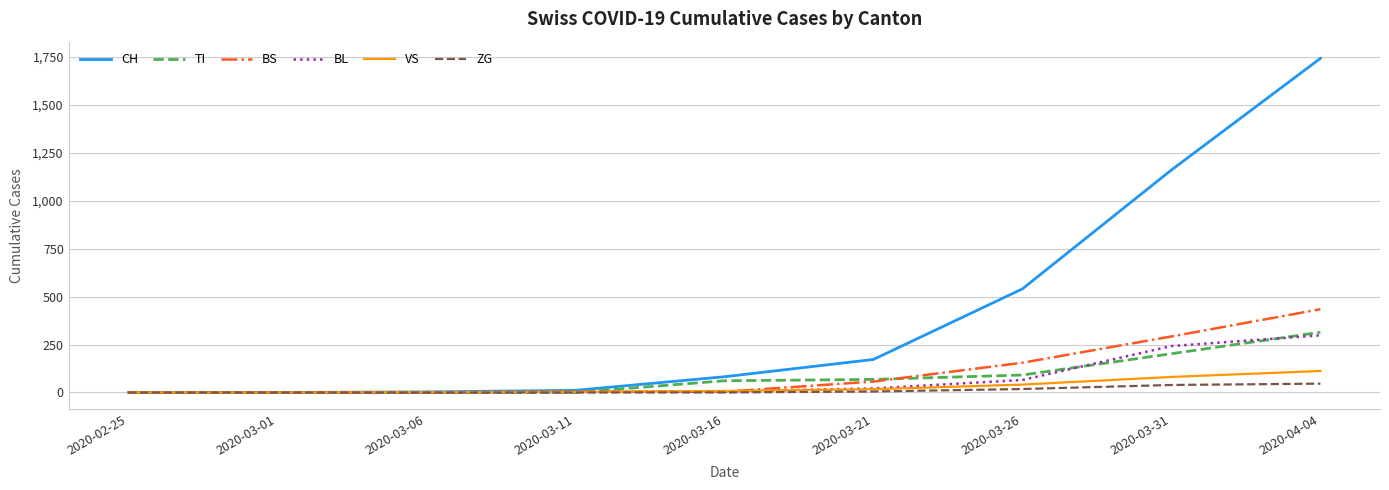

Is it true that TI equals 21 at 2020-03-26?

False